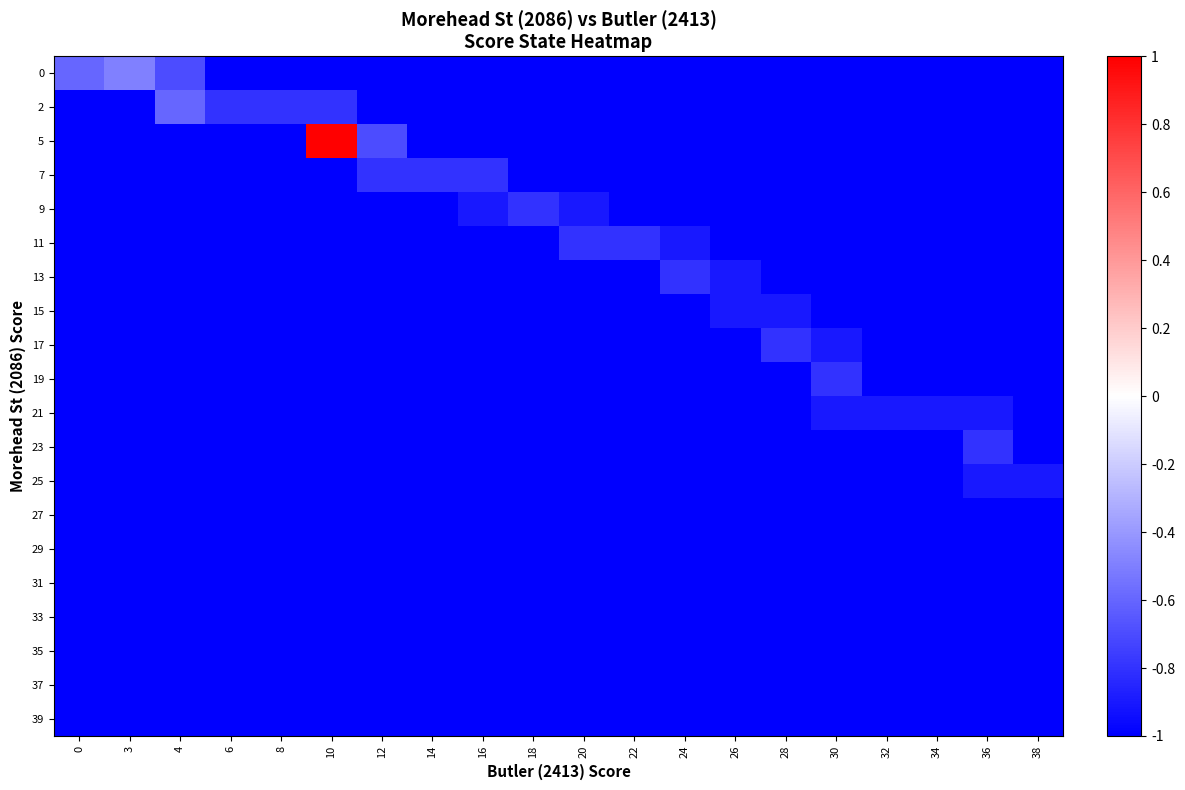

What is the total value across all series at 14?

-19.8